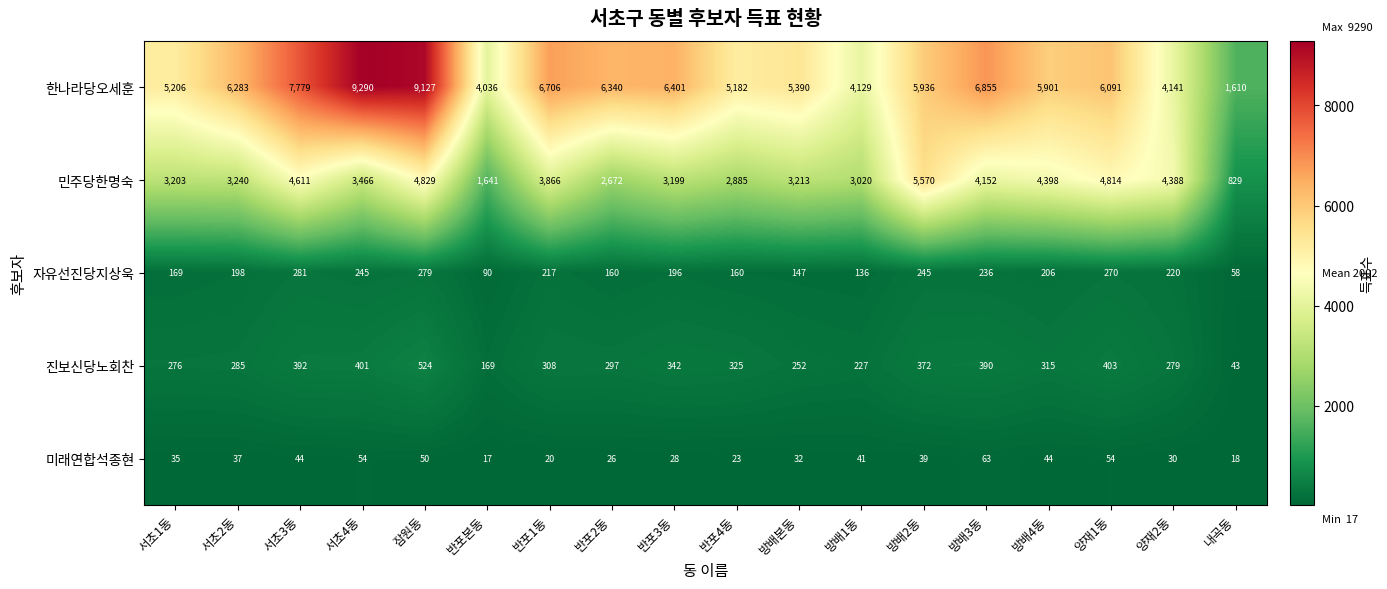

Which series has the largest range (max minus min)?

한나라당오세훈